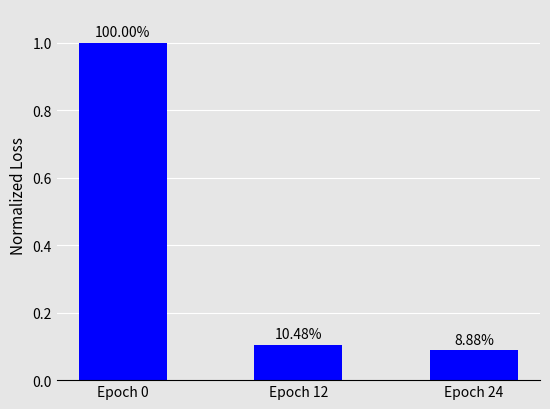

Where is the data nearest to the value 0?

Epoch 24